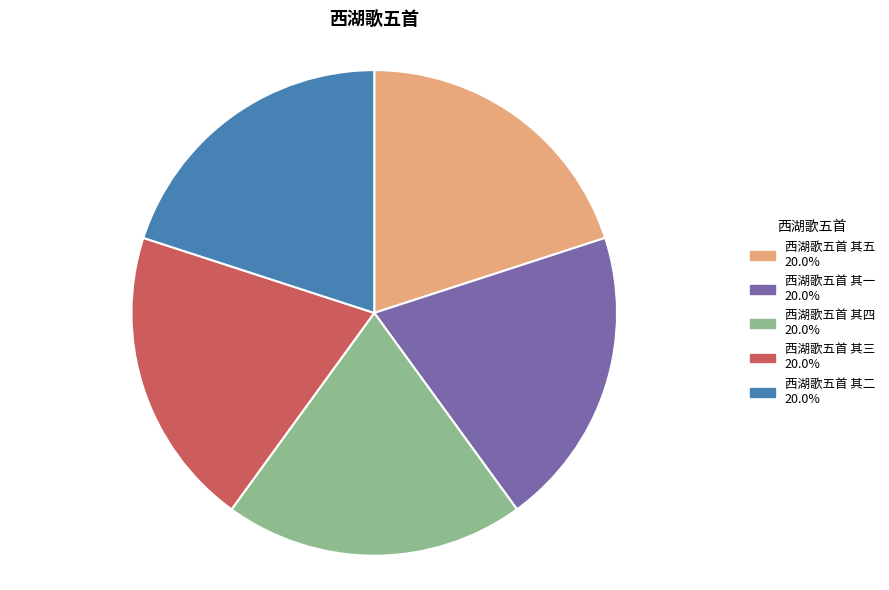

Is it true that 西湖歌五首 其四 is 20% of the pie?

True